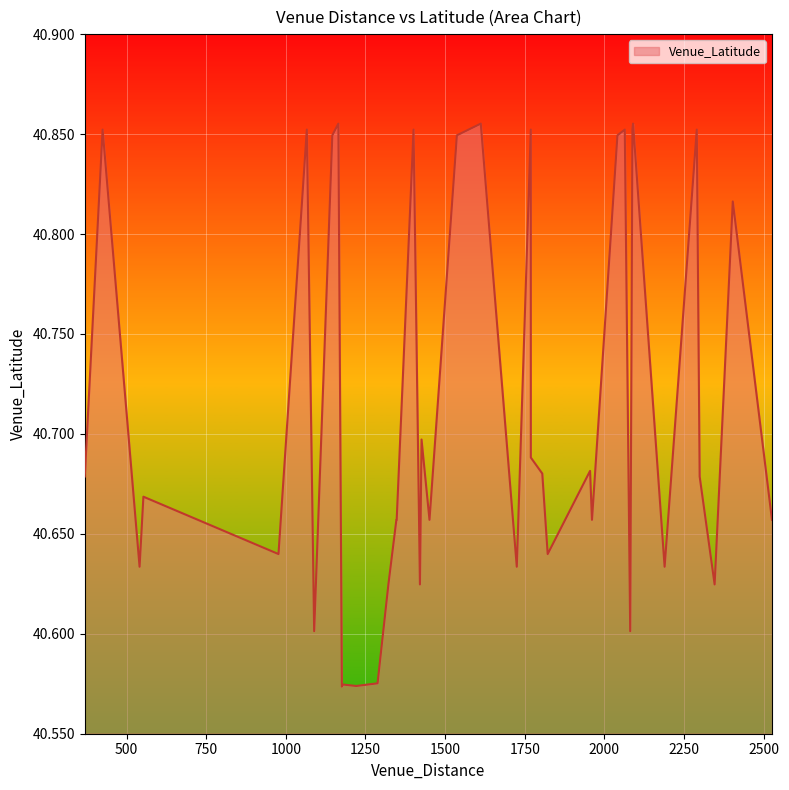

Reading left to right, list all the values displayed in this chart.

1612=40.9	2041=40.8	425=40.9	1165=40.9	1146=40.8	1066=40.9	1401=40.9	2064=40.9	2090=40.9	1537=40.8	2290=40.9	2403=40.8	1769=40.9	2088=40.9	1822=40.6	1089=40.6	1348=40.7	1347=40.7	977=40.6	1451=40.7	2081=40.6	1288=40.6	1179=40.6	1221=40.6	1176=40.6	1322=40.6	2189=40.6	541=40.6	1421=40.6	2299=40.7	1725=40.6	2346=40.6	2526=40.7	1961=40.7	369=40.7	1769=40.7	553=40.7	1805=40.7	1955=40.7	1426=40.7